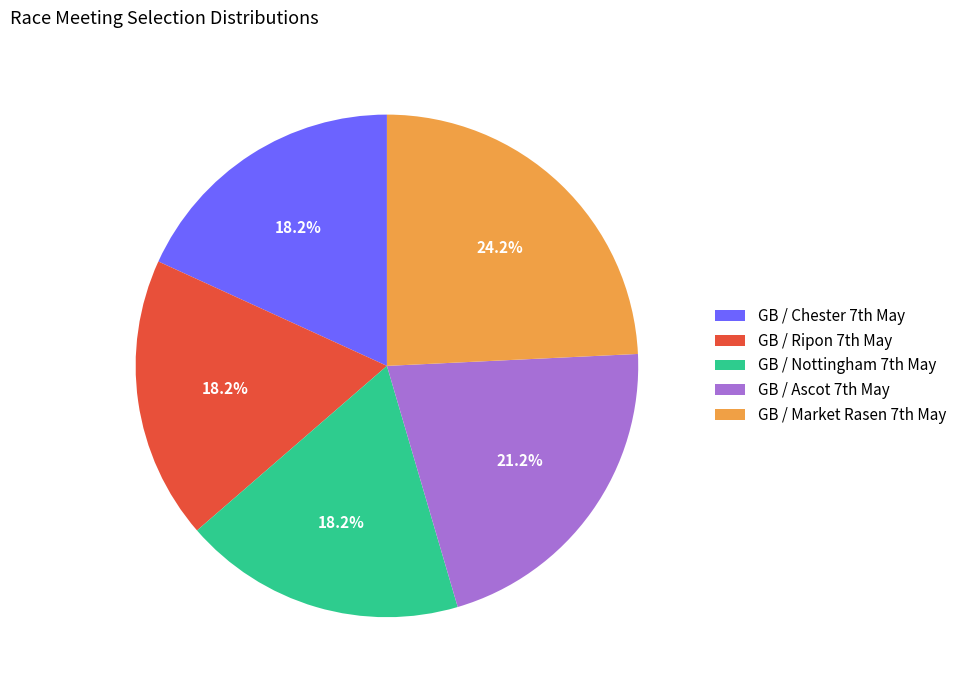

How many segments does this pie chart have?

5